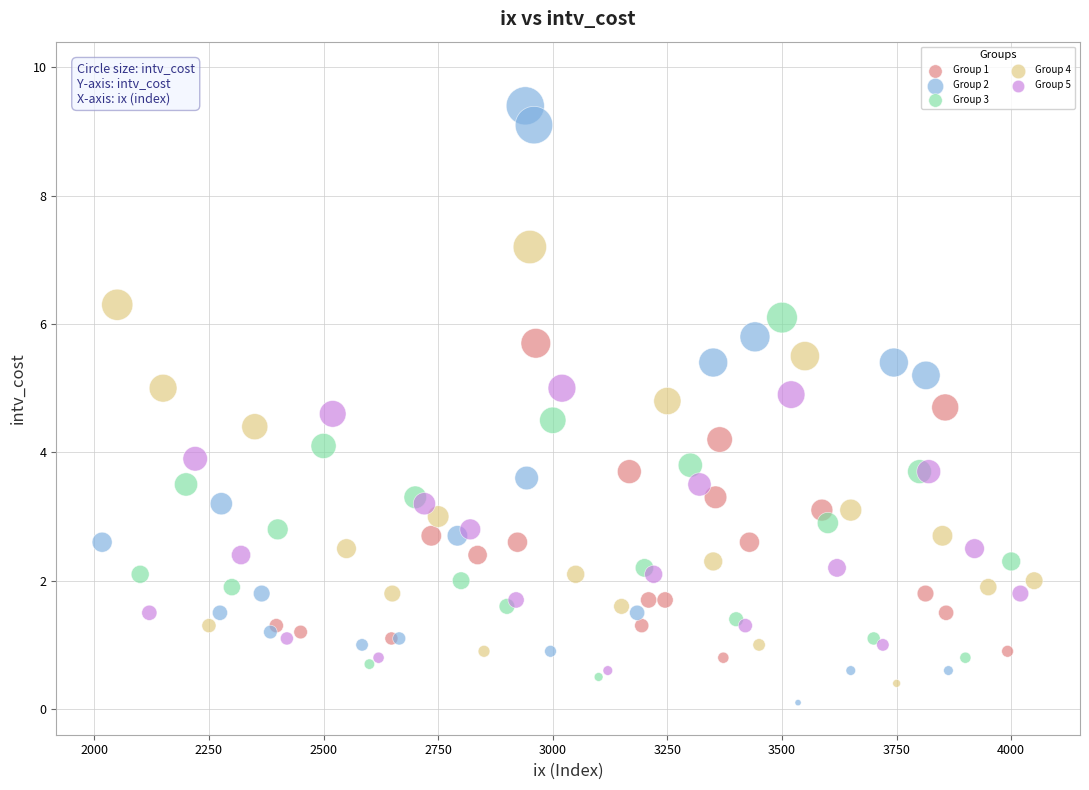

Which series has the widest spread of Y values?

Group 2